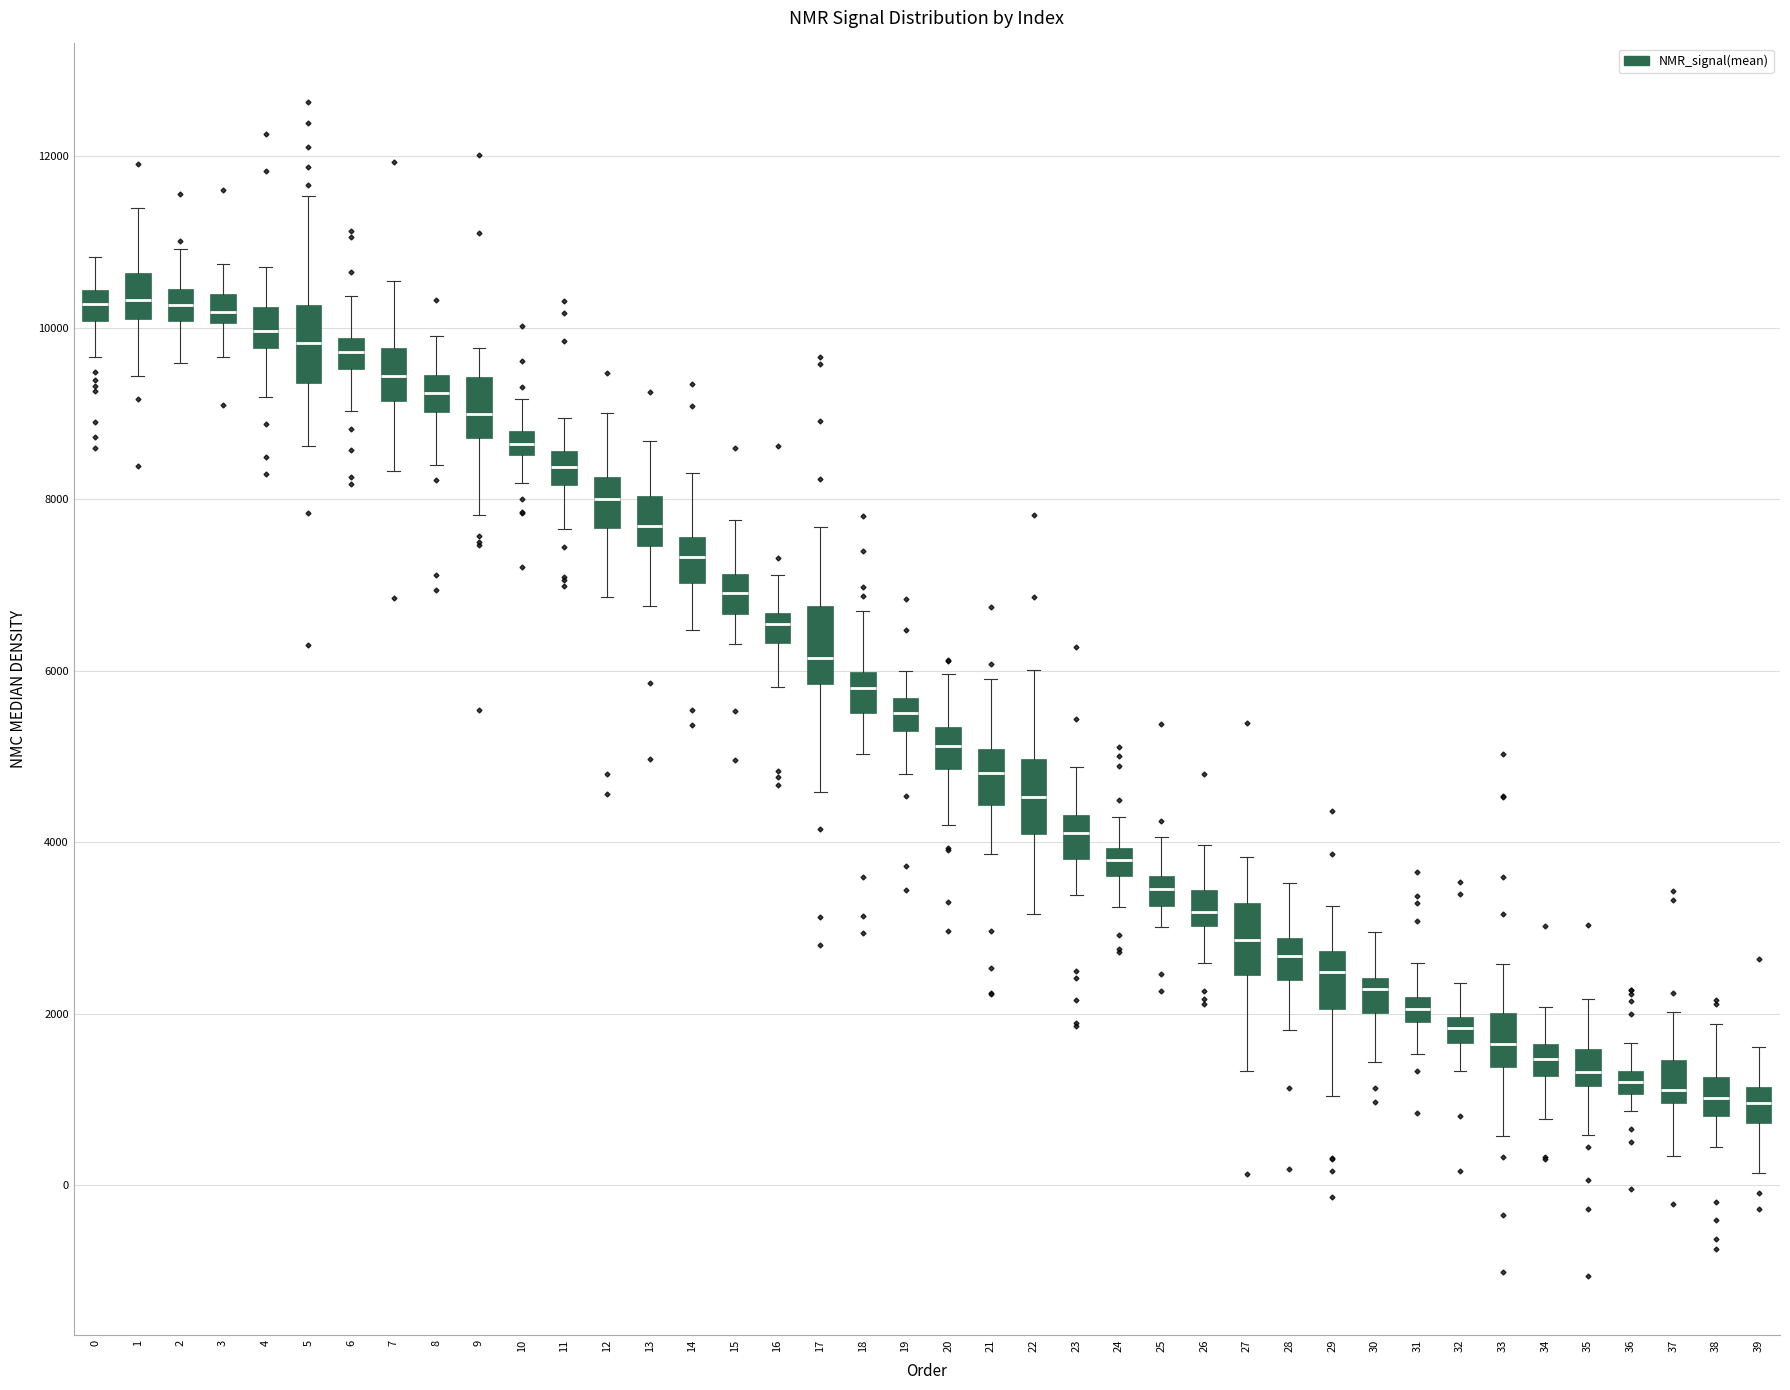

Where is the upper edge of the box at x = 14 on the y-axis? The values are not printed on the chart, so give them approximately, as read against the axis.

7600